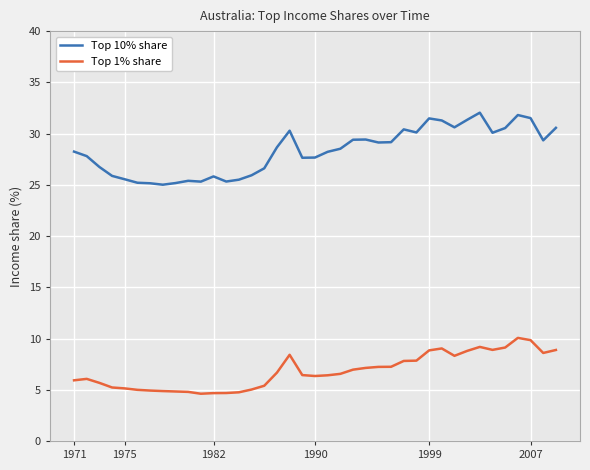

At how many categories does at least one series exceed 23?

39